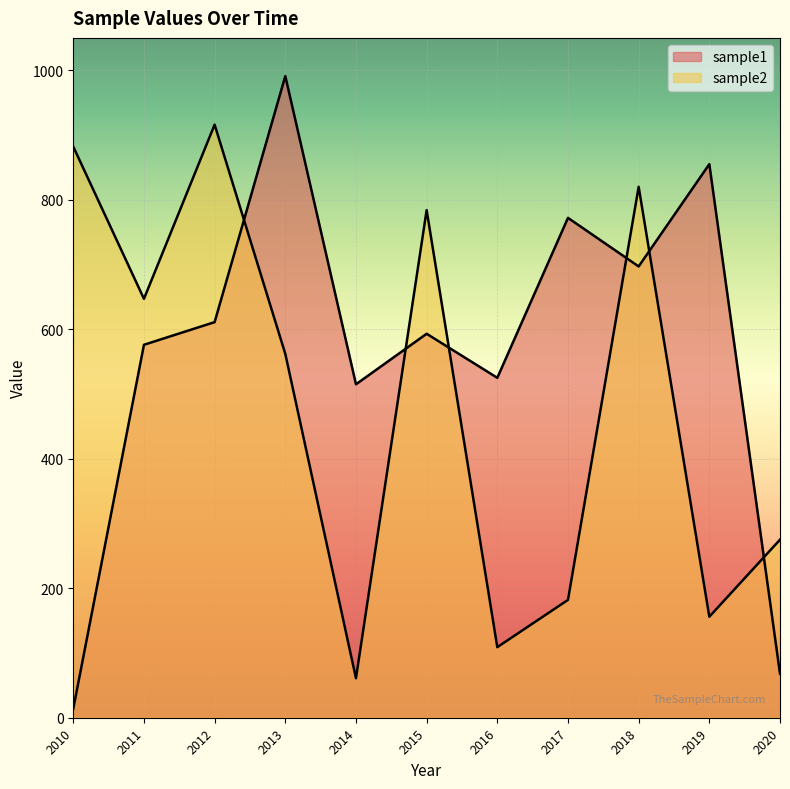

Which category has the lowest value in the sample1 series?

2010